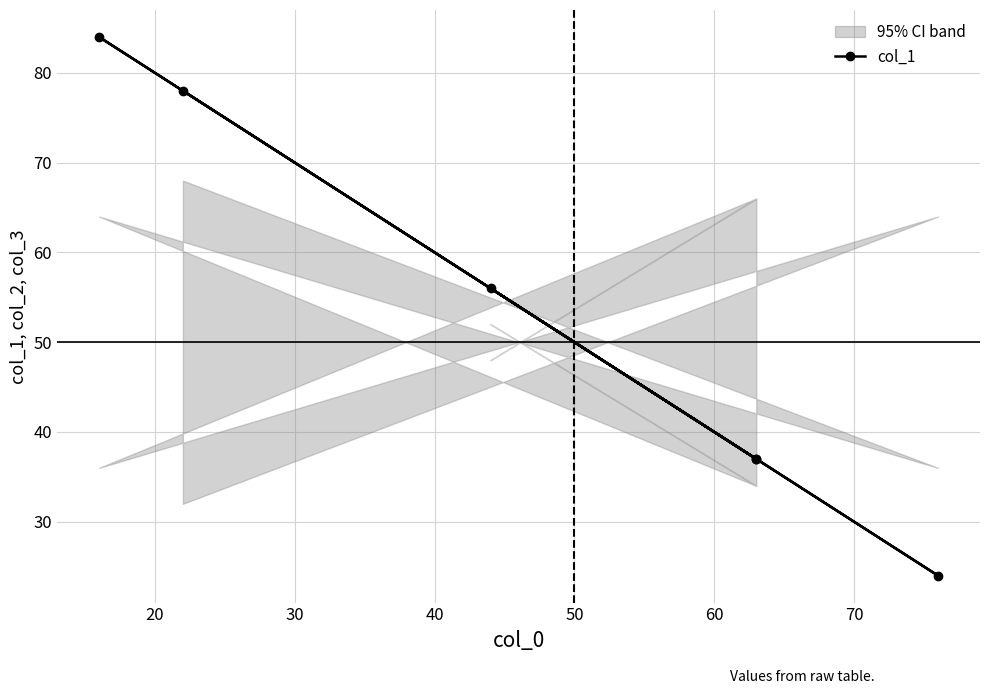

How many data points are less than 56?

3